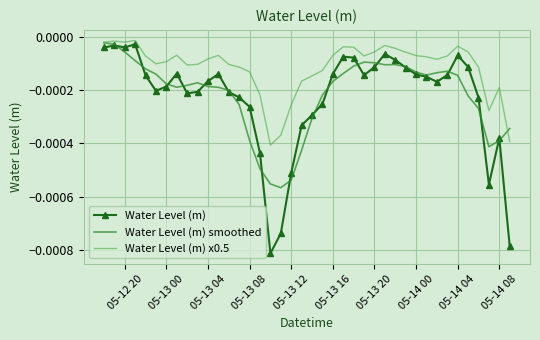

In Water Level (m) x0.5, how many points are higher than both neighbors (excluding endpoints)?

8